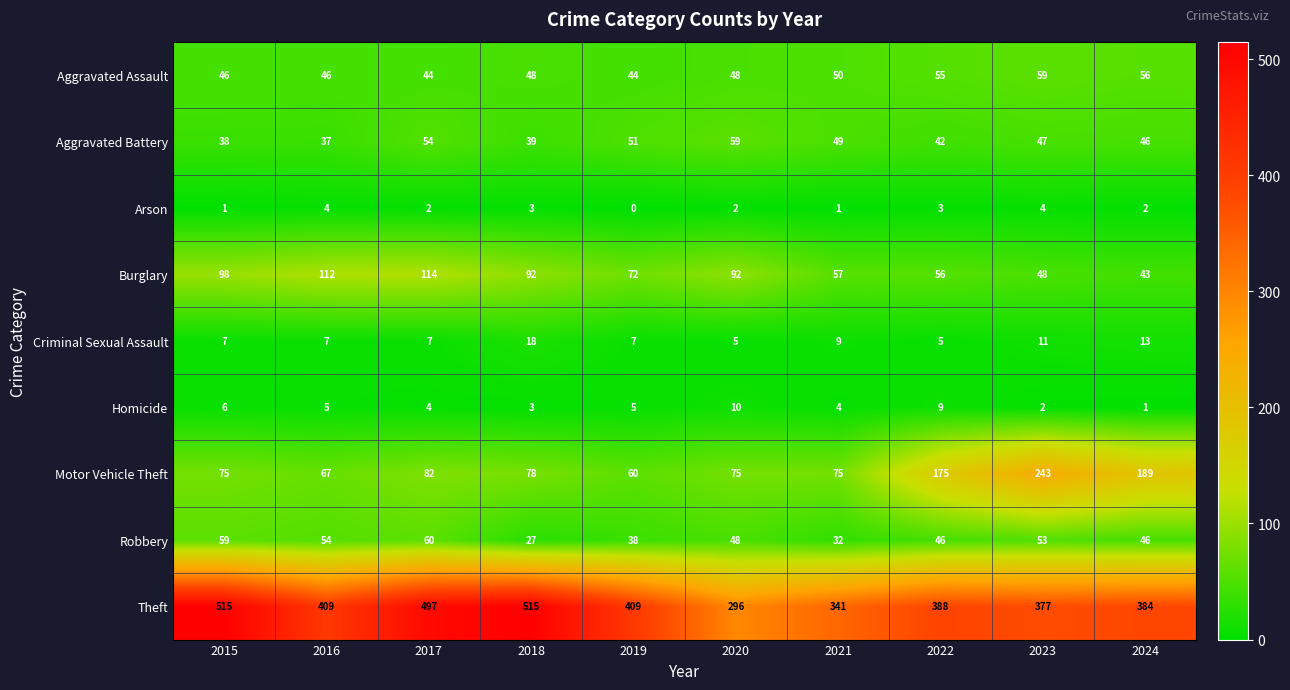

What is the maximum value for Theft?

515